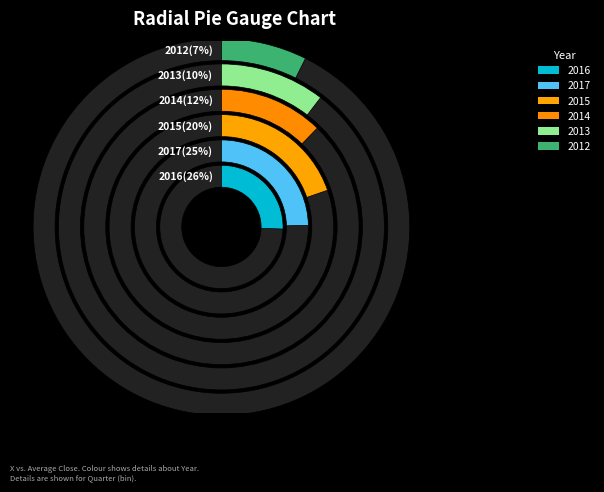

True or false: 2013 accounts for 25% of the total.

False